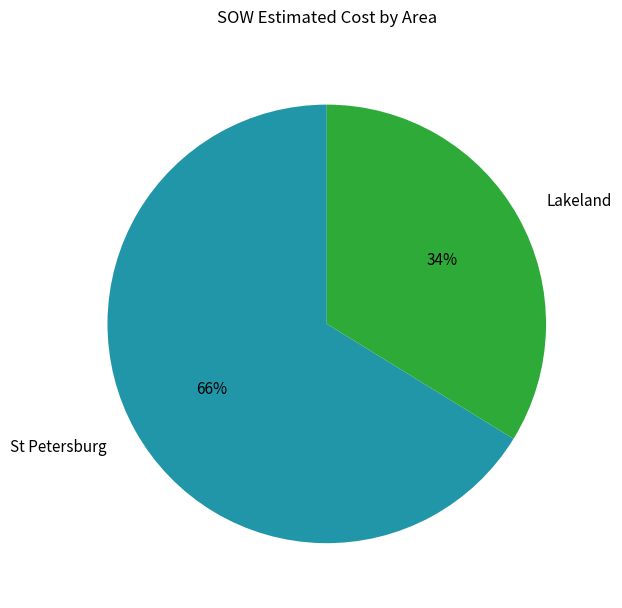

How many segments does this pie chart have?

2